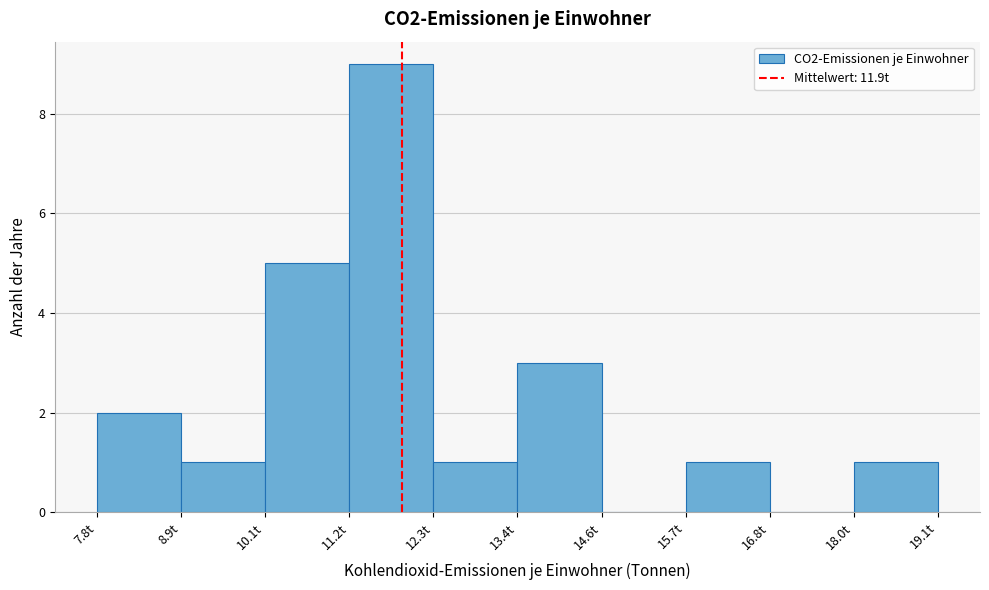

Reading left to right, list every bar in this chart as the range it spans on the x-axis followed by its height. Neither the bar edges nor the heights are printed on the chart, so give them approximately, as read against the axes.

7.8 to 9.0: 2
9.0 to 10.0: 1
10.0 to 11.2: 5
11.2 to 12.4: 9
12.4 to 13.4: 1
13.4 to 14.6: 3
14.6 to 15.8: 0
15.8 to 16.8: 1
16.8 to 18.0: 0
18.0 to 19.2: 1